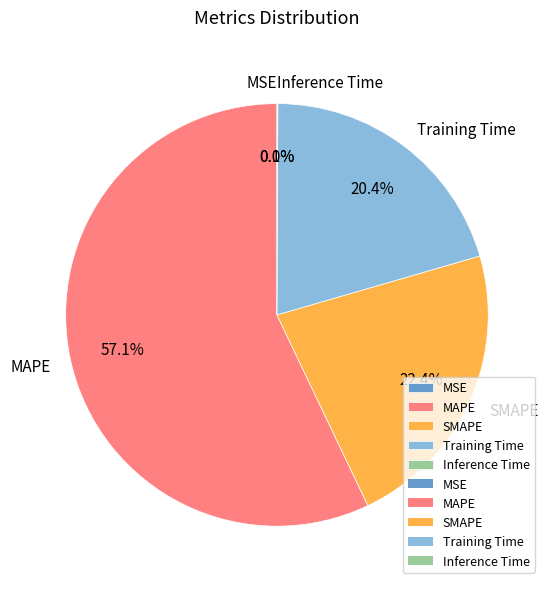

What is the ratio of the value at Training Time to the value at MAPE?

0.4